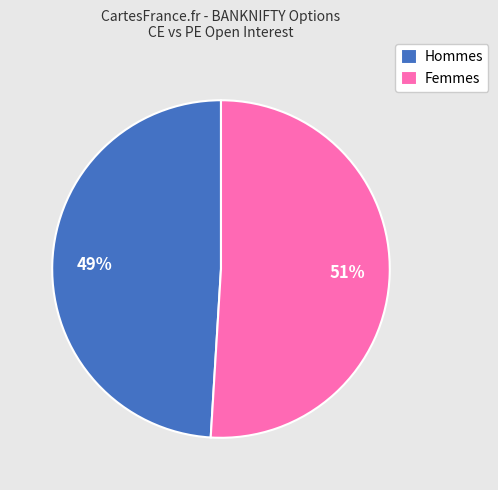

Is the sum of Hommes and Femmes greater than half?

Yes